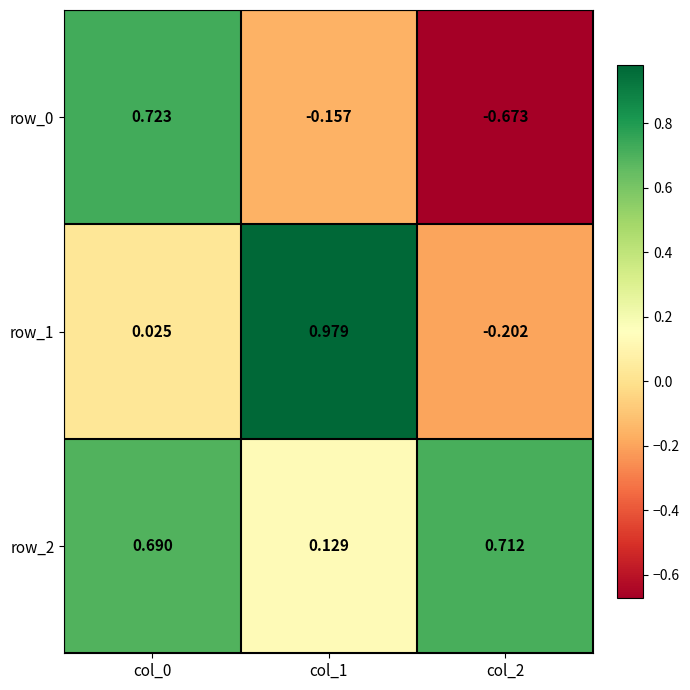

At how many categories does at least one series exceed 0?

3